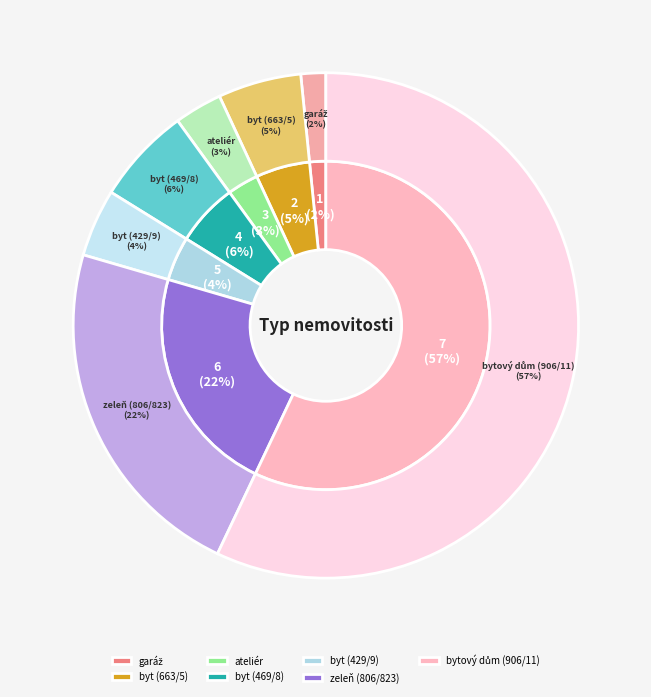

What percentage is the byt (469/8) slice, to the nearest percent?

6%